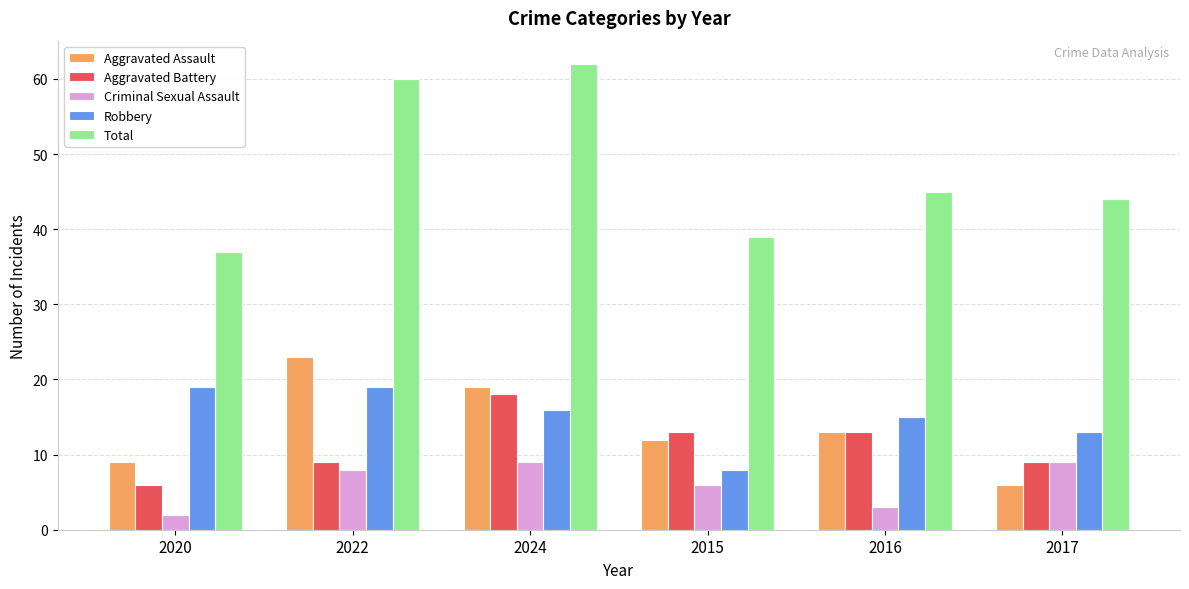

True or false: Robbery has a value of 8 at 2015.

True